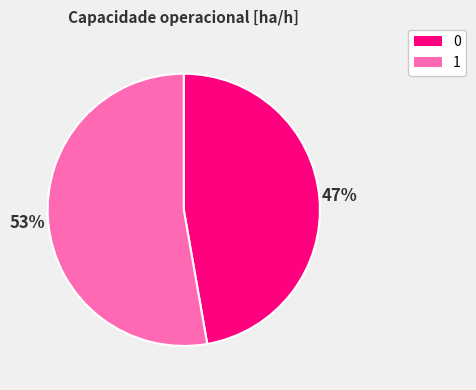

True or false: 1 accounts for 53% of the total.

True